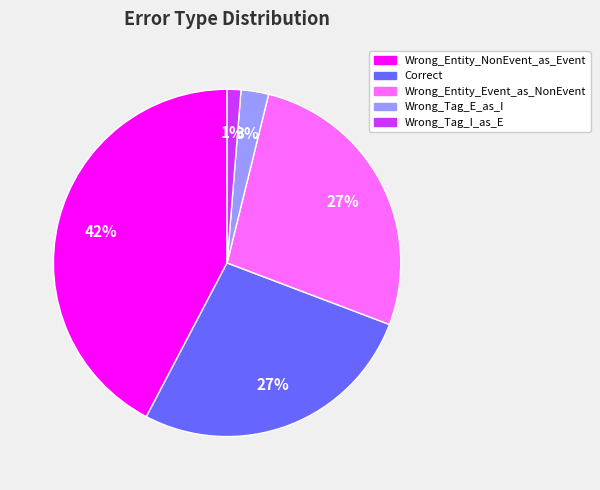

How many slices are in this pie chart?

5